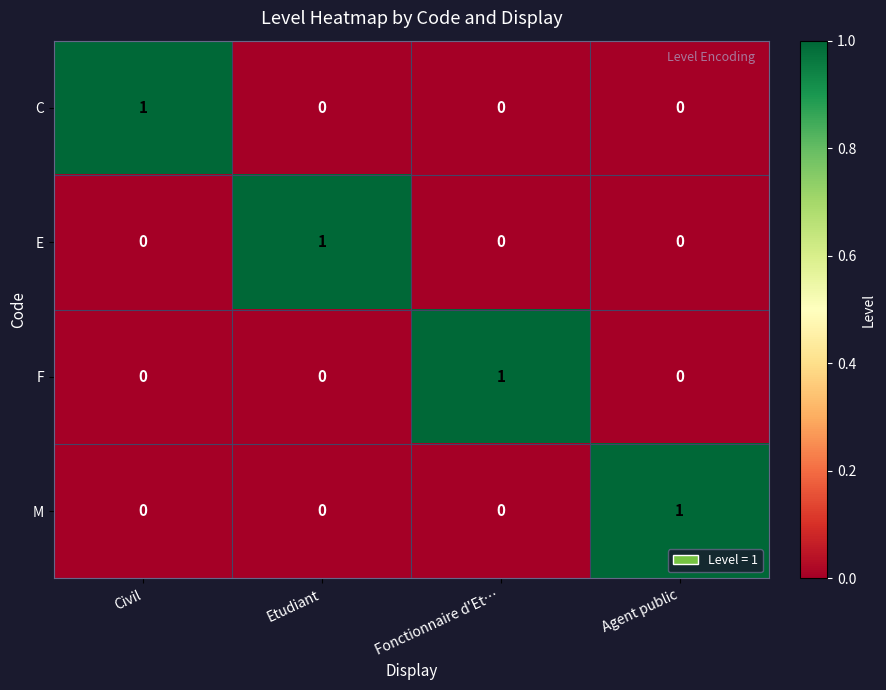

Reading right to left, extract all data points from this chart.

C: Agent public=0	Fonctionnaire d'Et…=0	Etudiant=0	Civil=1
E: Agent public=0	Fonctionnaire d'Et…=0	Etudiant=1	Civil=0
F: Agent public=0	Fonctionnaire d'Et…=1	Etudiant=0	Civil=0
M: Agent public=1	Fonctionnaire d'Et…=0	Etudiant=0	Civil=0